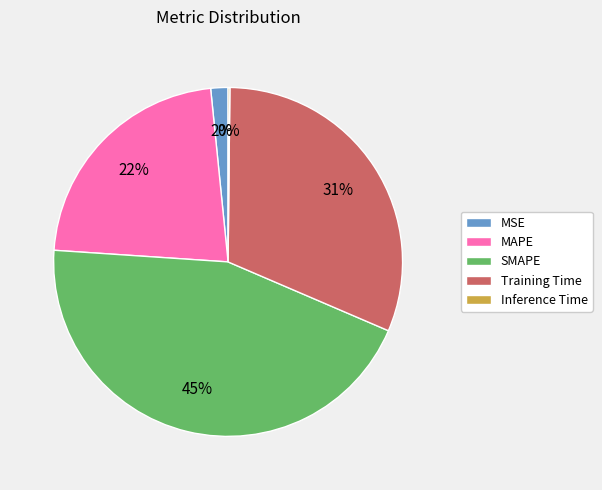

Approximately how many times larger is the value at Training Time compared to SMAPE?

0.7